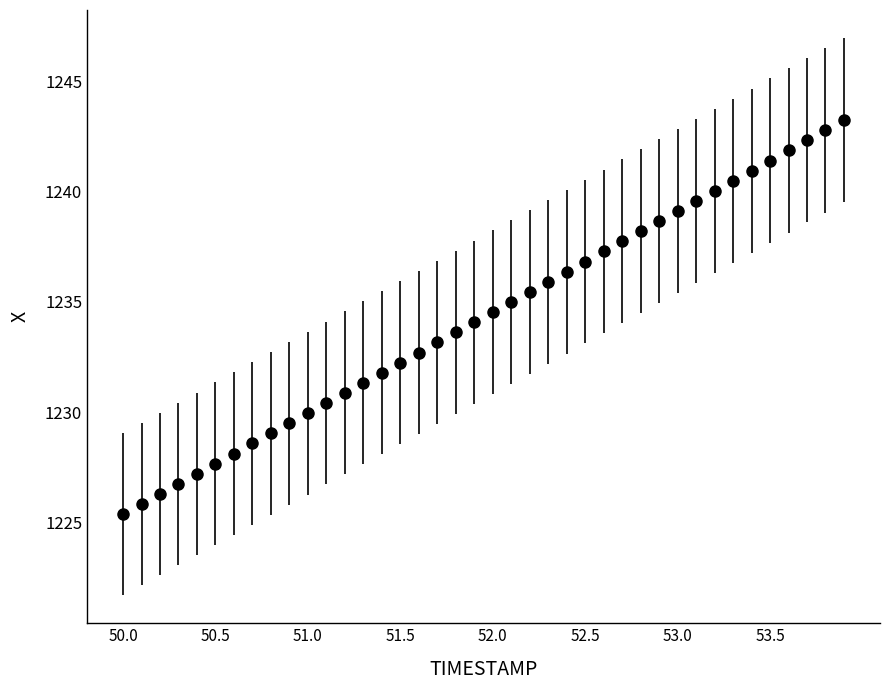

What is the smallest value displayed?

1225.4